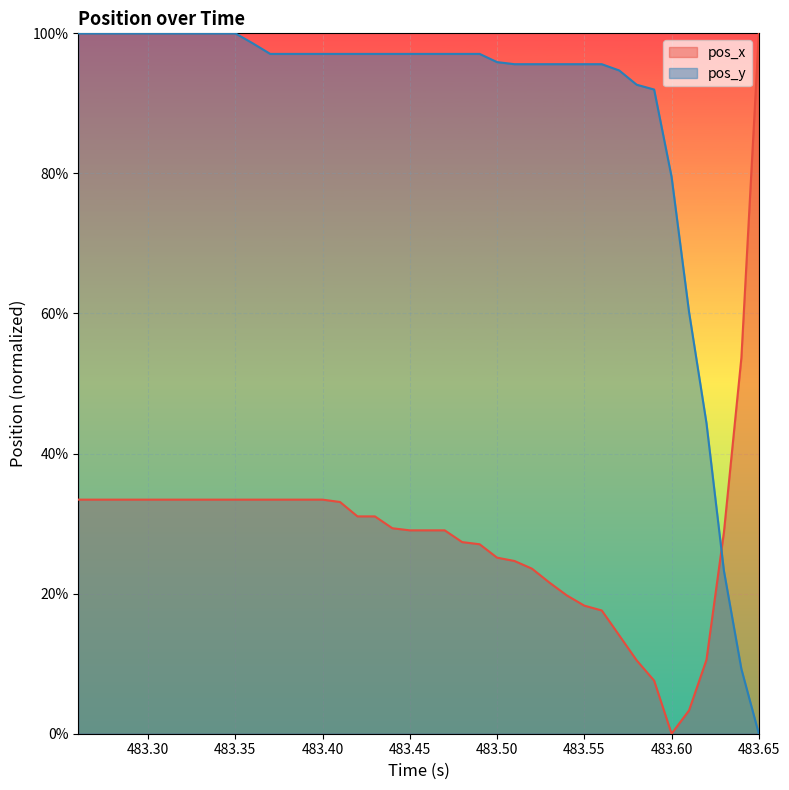

Does the chart display data point markers on the line(s)?

No